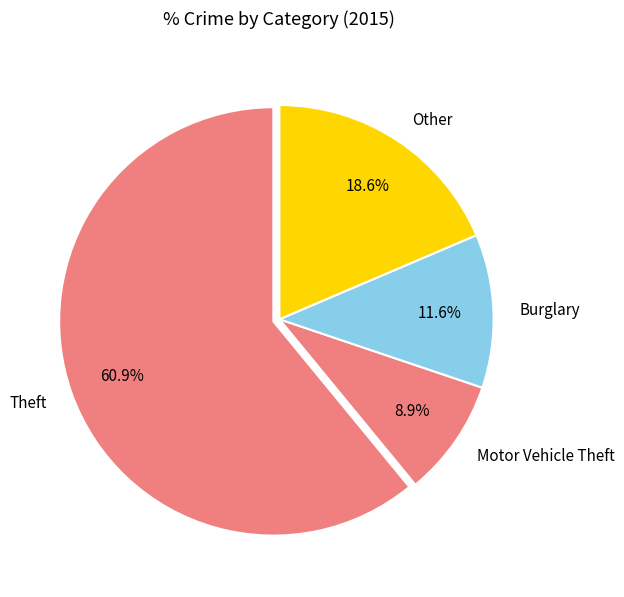

Combined, what portion of the pie is Burglary and Motor Vehicle Theft?

20.5%